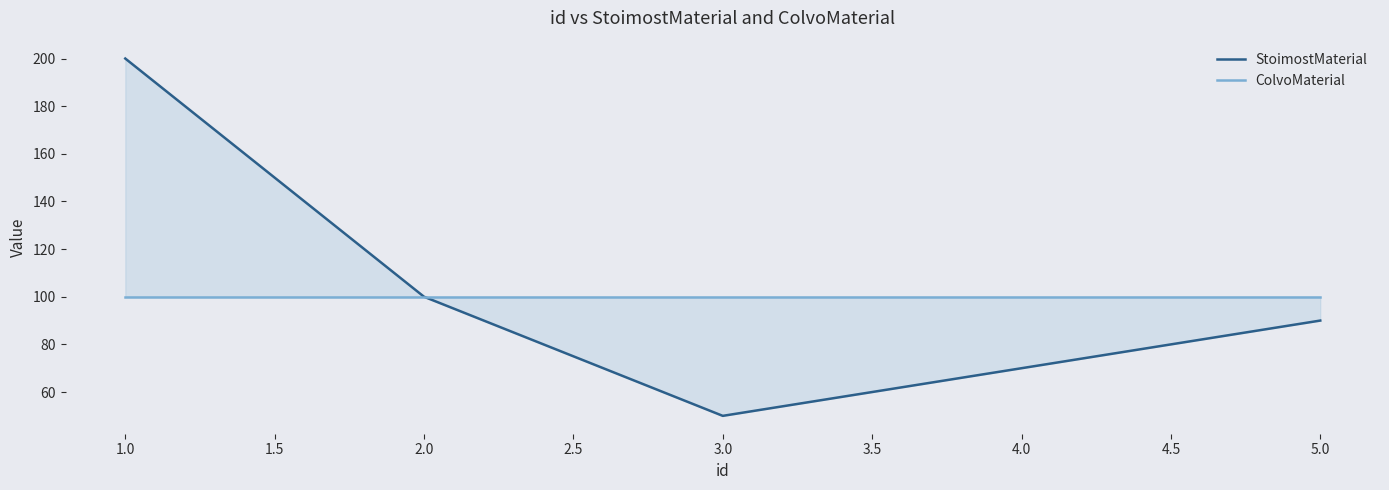

True or false: ColvoMaterial has a value of 100 at 3.0.

True